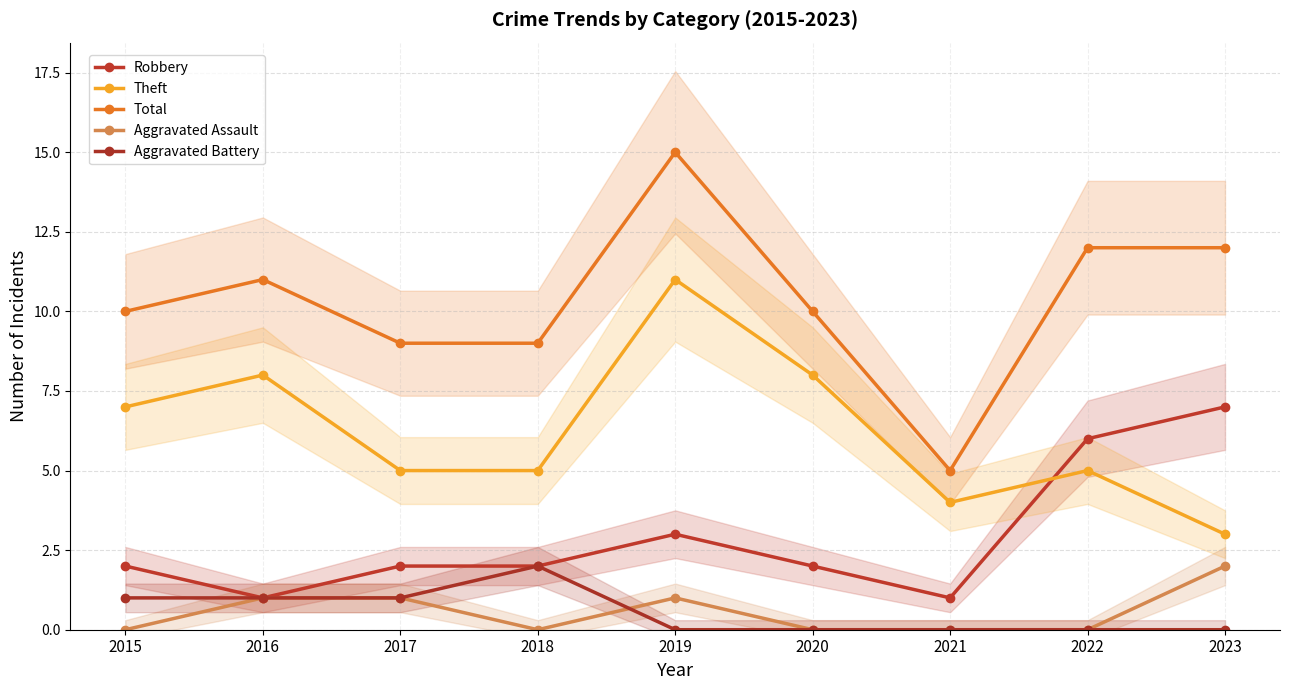

How many data points in Robbery are above 2?

3